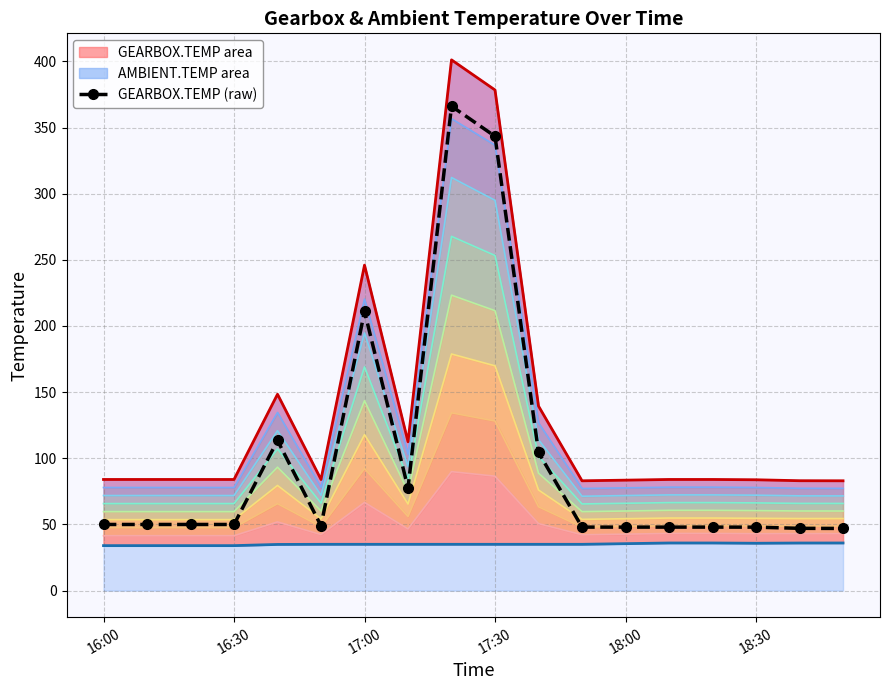

True or false: GEARBOX.TEMP (raw) has a value of 29.8 at 14.

False